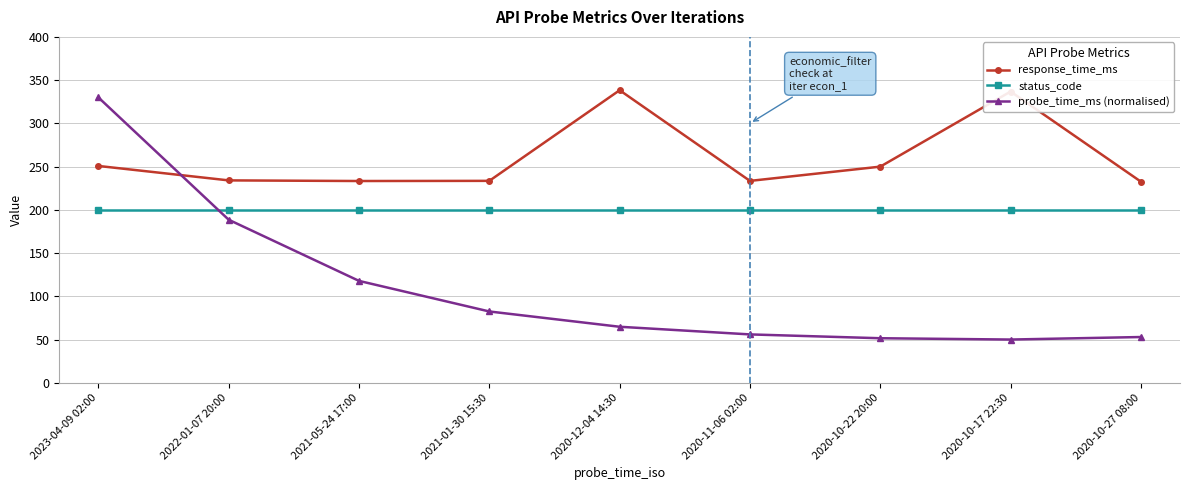

What is the sum of the probe_time_ms (normalised) values at 2020-10-17 22:30 and 2021-05-24 17:00?

167.8